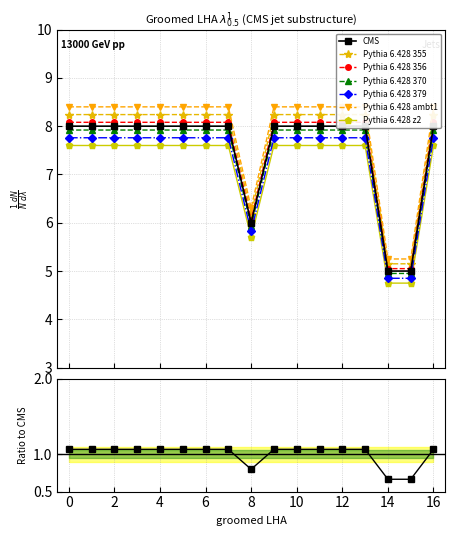

Reading left to right, list all the values displayed in this chart.

8	8	8	8	8	8	8	8	6	8	8	8	8	8	5	5	8